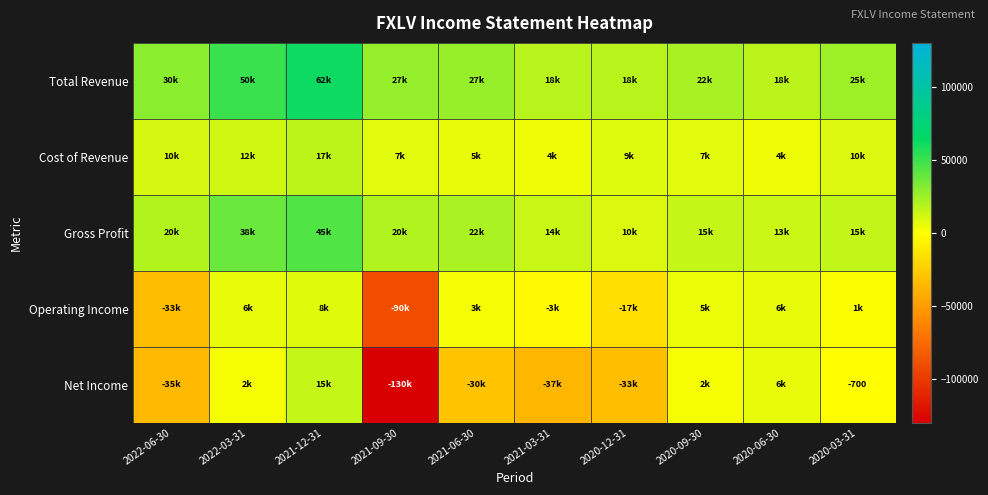

True or false: Gross Profit has a value of 5408 at 2021-03-31.

False